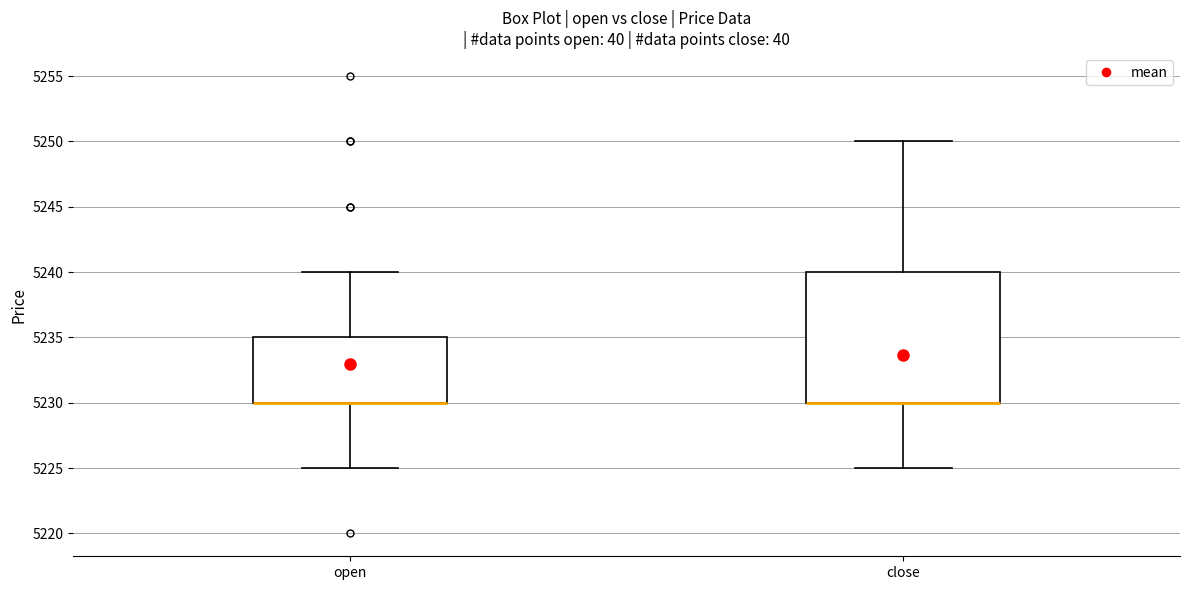

Reading left to right, transcribe this box plot: for each box, give where its median line is, the range the box spans, and where its two whiskers end, as read against the y-axis. The values are not printed on the chart, so give them approximately, as read against the axis.

open: median 5230 (drawn on the box's lower edge), box 5230 to 5235, whiskers 5225 to 5240
close: median 5230 (drawn on the box's lower edge), box 5230 to 5240, whiskers 5225 to 5250